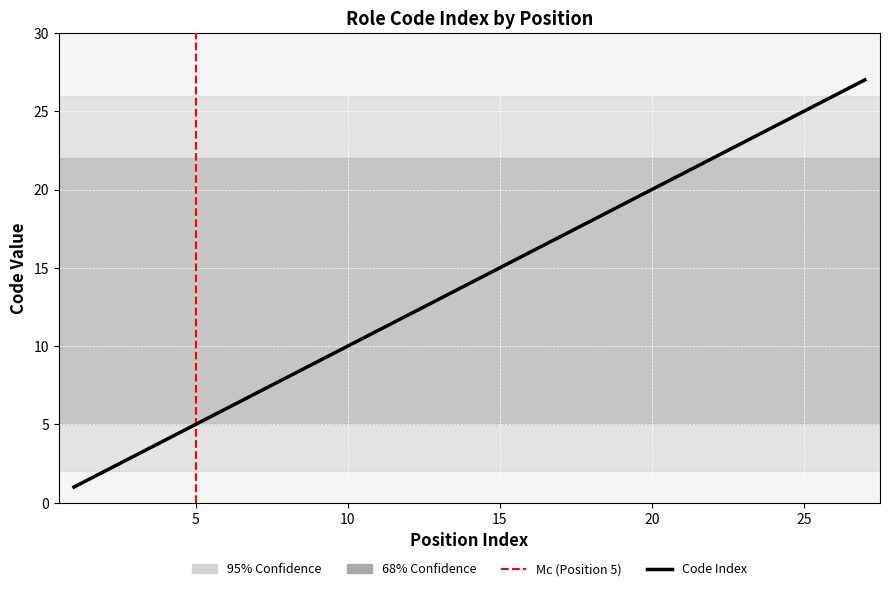

What is the difference between the maximum and minimum values?

26